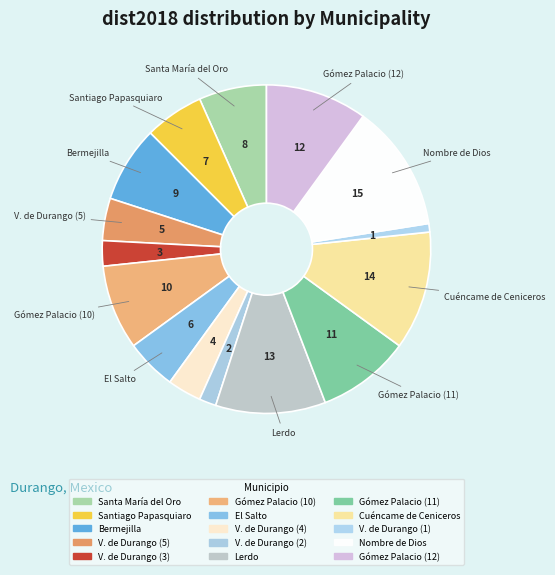

How many slices are in this pie chart?

15